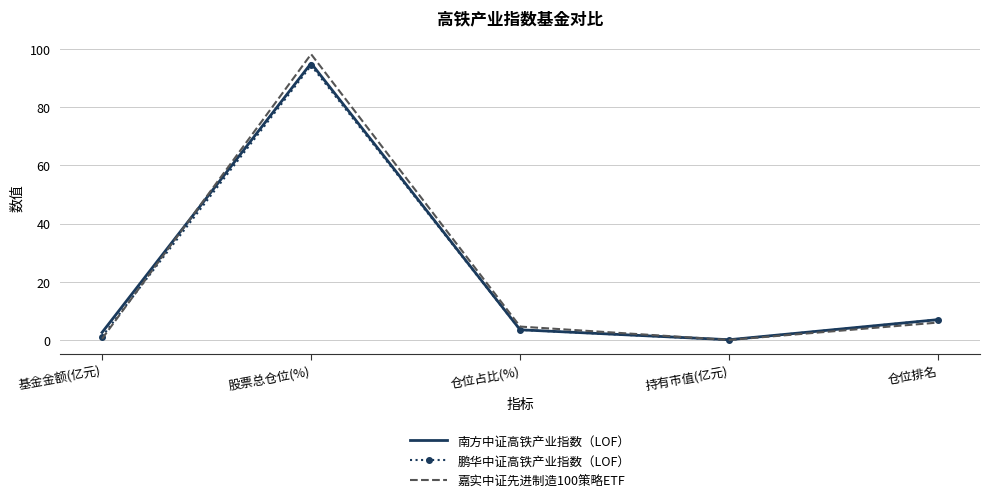

What is the maximum value shown in the chart?

98.3